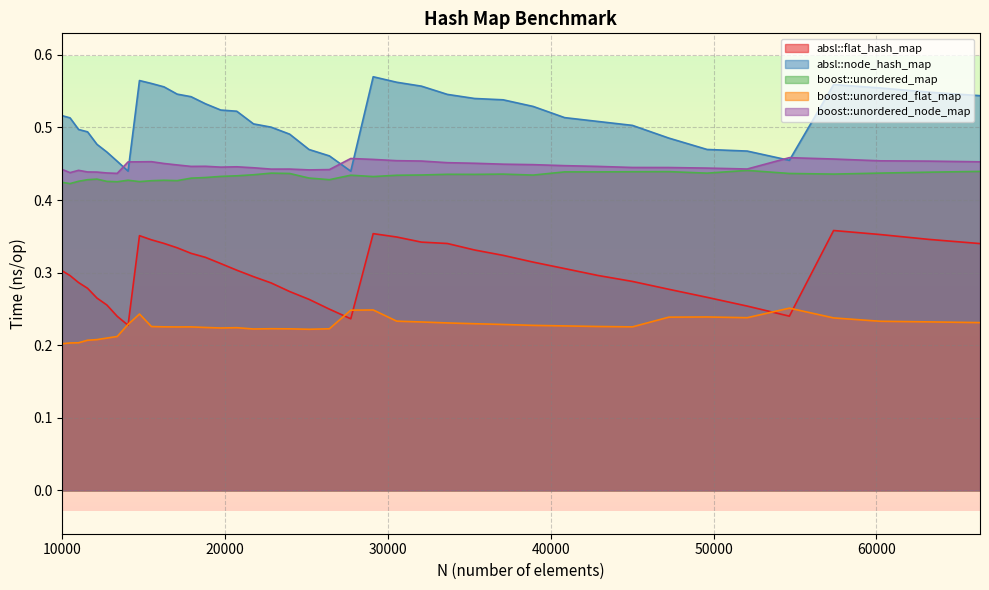

At how many categories does at least one series exceed 0?

40